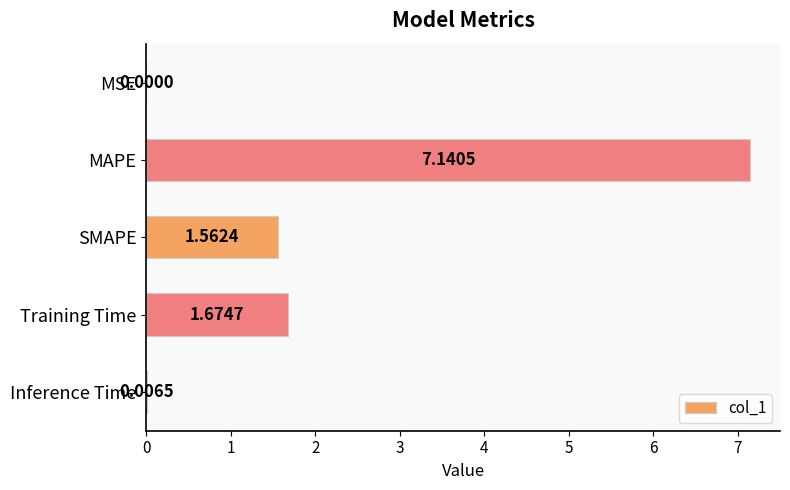

Which label corresponds to the largest value in the chart?

MAPE